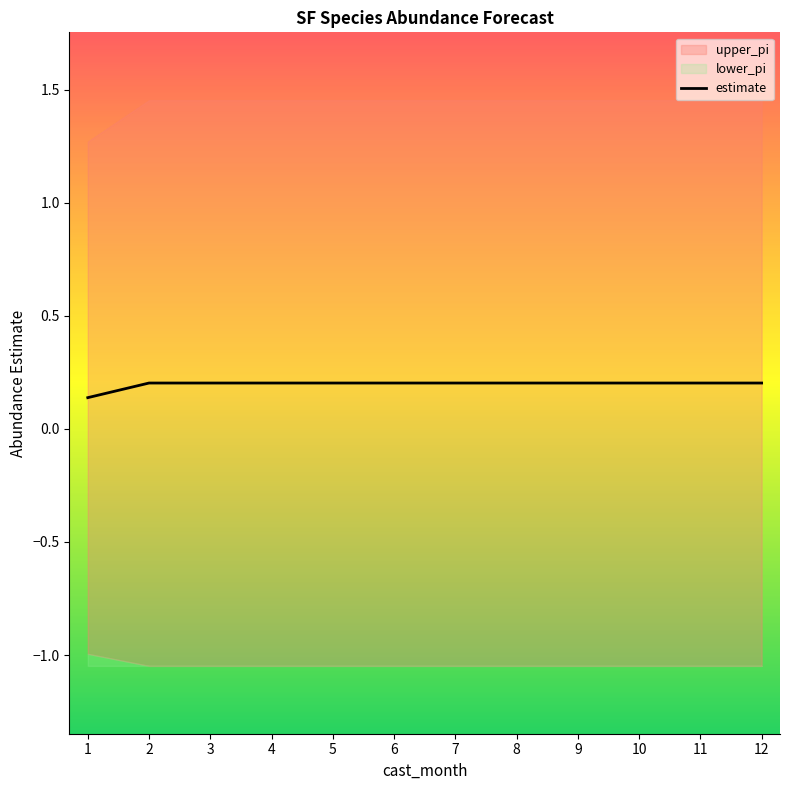

List the labels in order of value, largest first.

2, 3, 4, 5, 6, 7, 8, 9, 10, 11, 12, 1